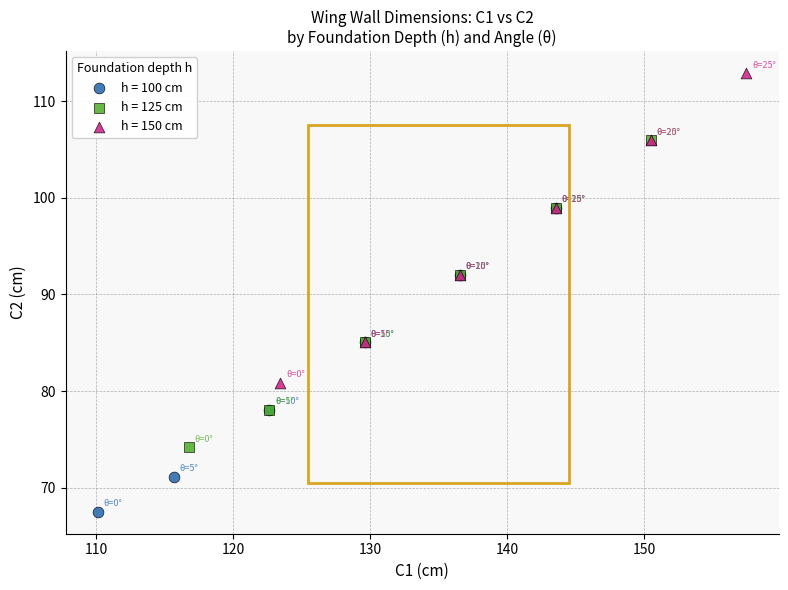

Which series reaches the maximum Y coordinate?

h = 150 cm